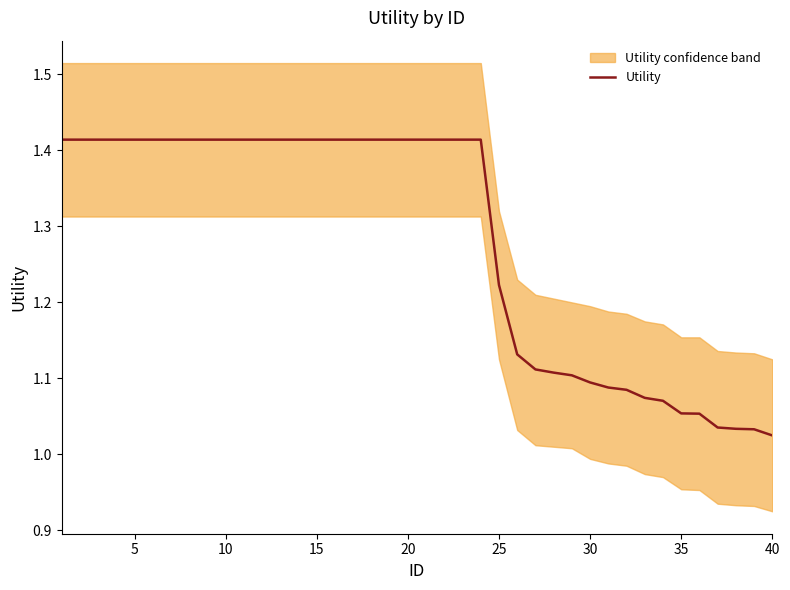

What is the smallest value displayed?

1.0